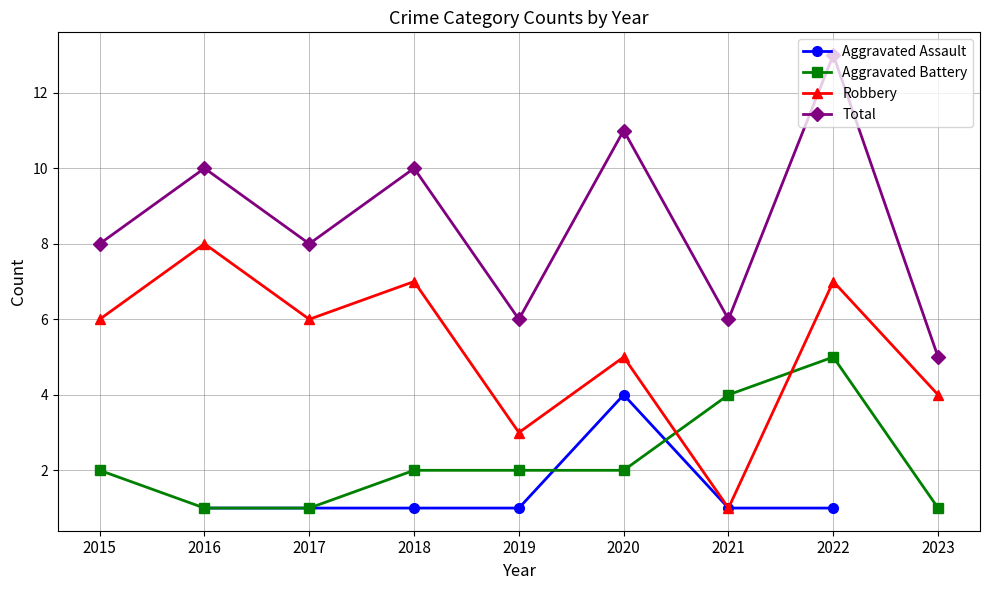

How many lines are shown in the chart?

4